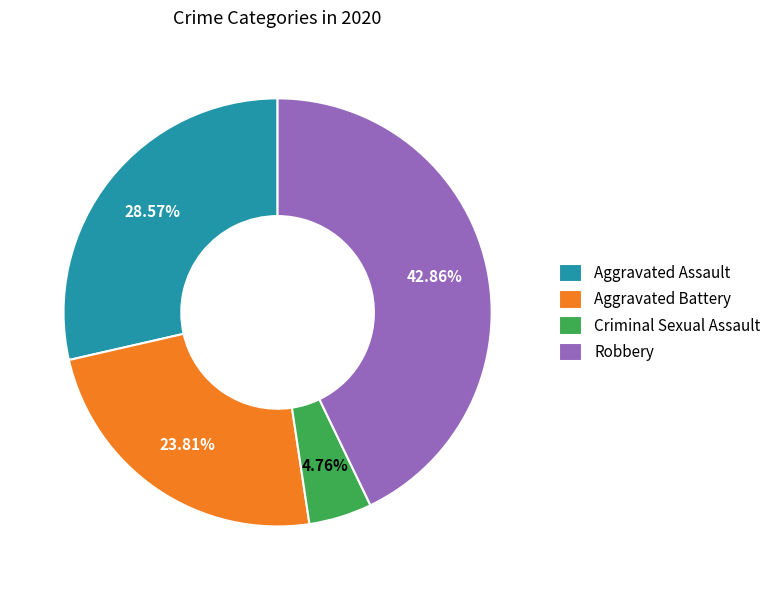

Do Aggravated Battery and Robbery together represent more than half of the pie?

Yes